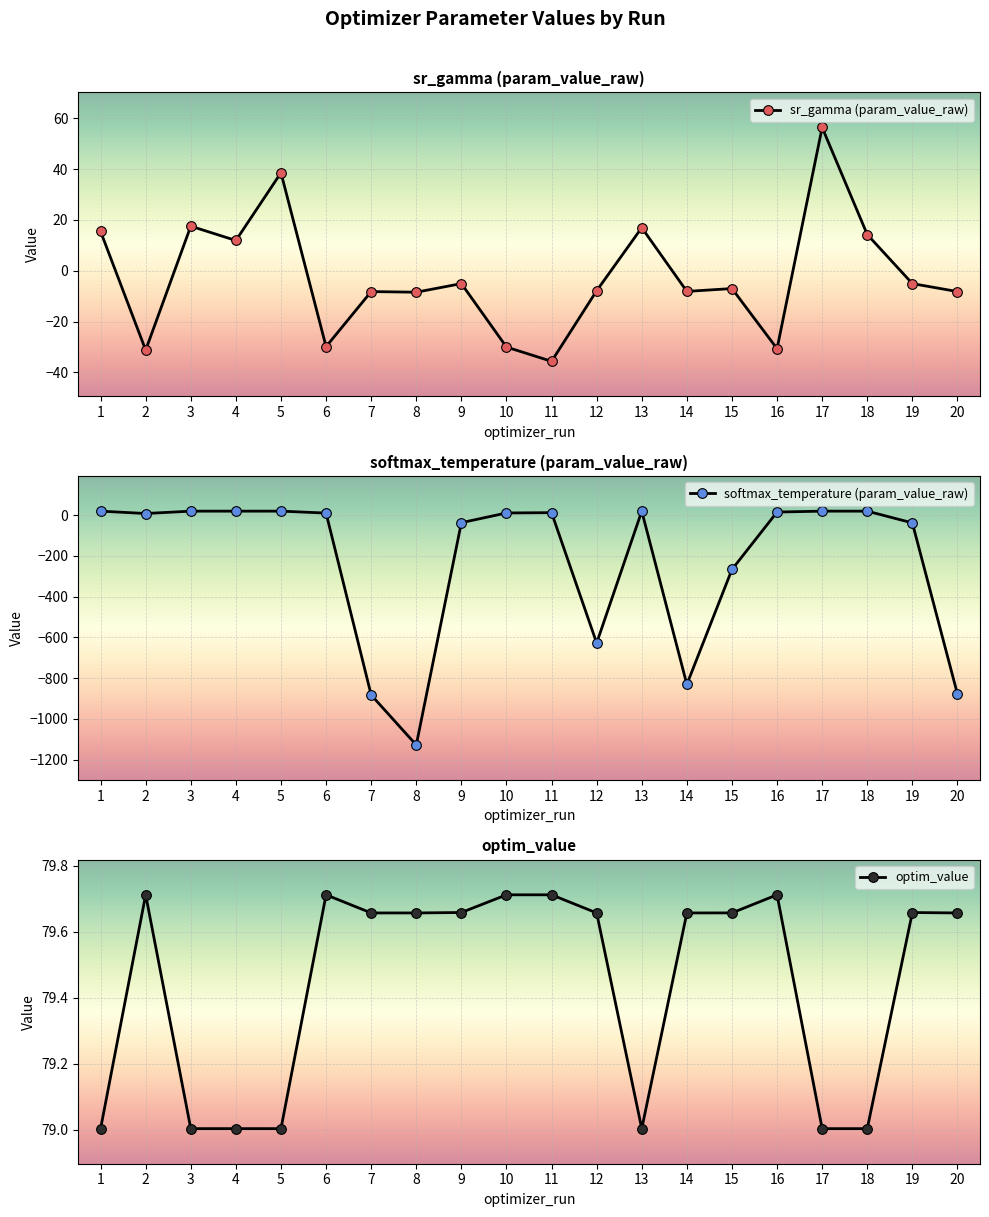

Reading left to right, transcribe all the data shown in this chart.

sr_gamma (param_value_raw): 15.5	-31.2	17.5	11.9	38.6	-29.9	-8.2	-8.4	-5.1	-30.0	-35.6	-7.9	16.9	-8.1	-7.0	-30.7	56.4	14.2	-5.1	-8.2
softmax_temperature (param_value_raw): 19.8	8.2	19.8	19.8	19.8	10.3	-882.9	-1128.2	-36.8	10.9	12.4	-627.7	19.8	-830.8	-266.6	15.3	19.8	19.8	-37.8	-878.3
optim_value: 79.0	79.7	79.0	79.0	79.0	79.7	79.7	79.7	79.7	79.7	79.7	79.7	79.0	79.7	79.7	79.7	79.0	79.0	79.7	79.7